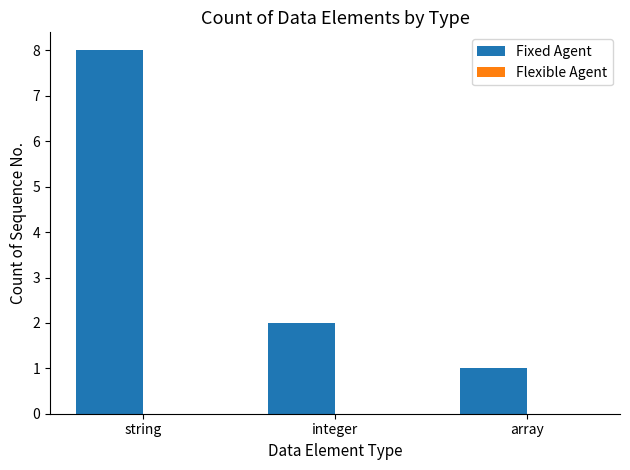

Reading right to left, transcribe all the data shown in this chart.

1	2	8